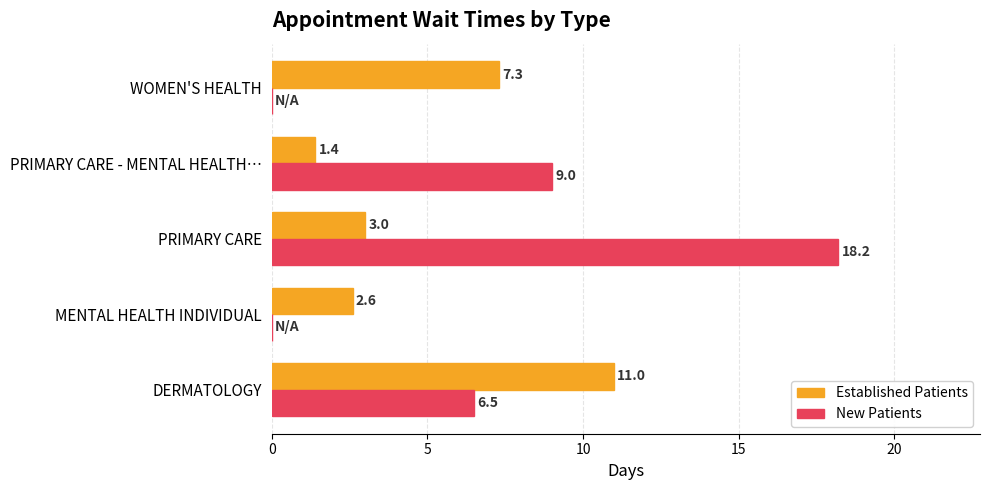

What is the sum of the New Patients values at DERMATOLOGY and MENTAL HEALTH INDIVIDUAL?

6.5